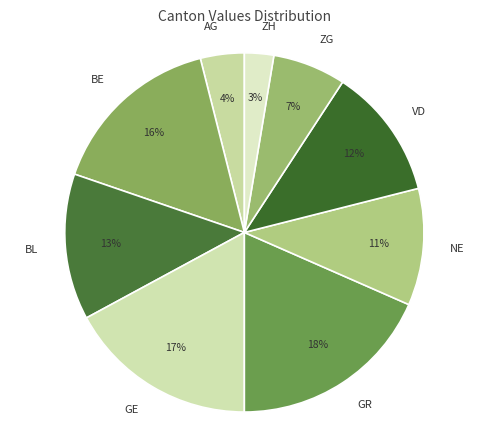

How many slices are in this pie chart?

9